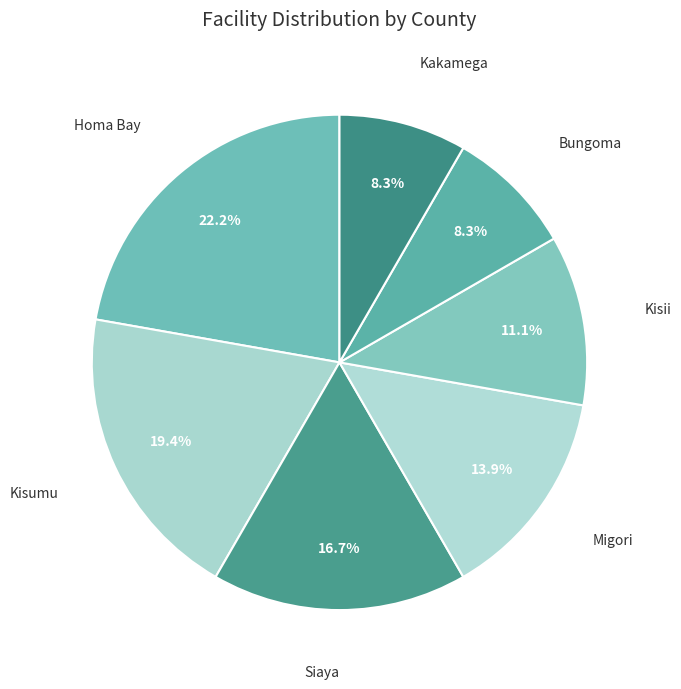

Is there a majority slice in this chart?

No